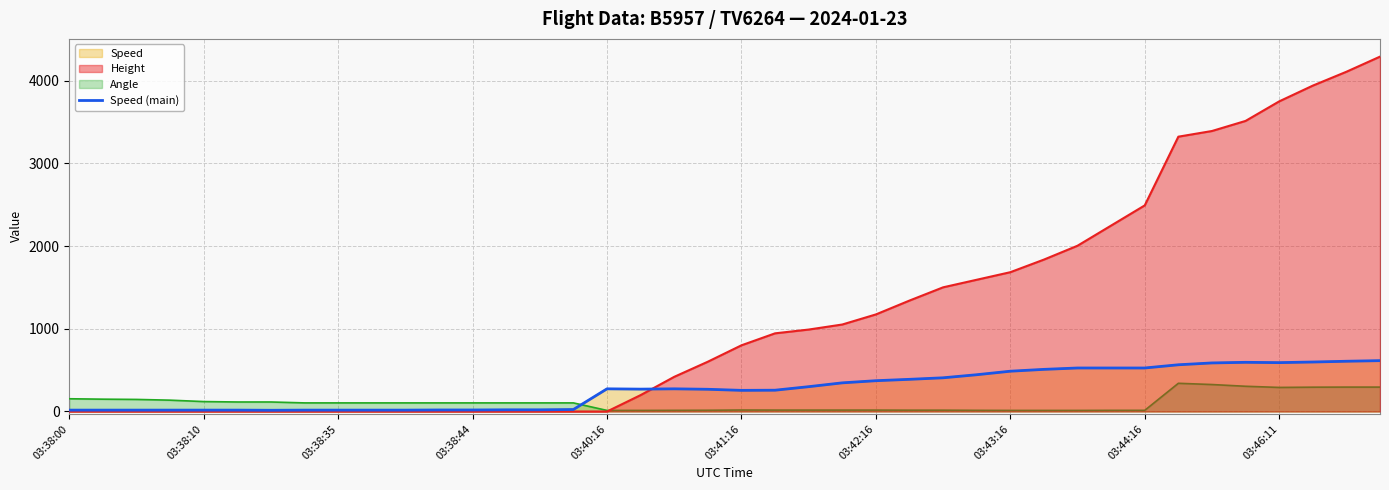

What is the difference between the second highest and second lowest values?

590.8